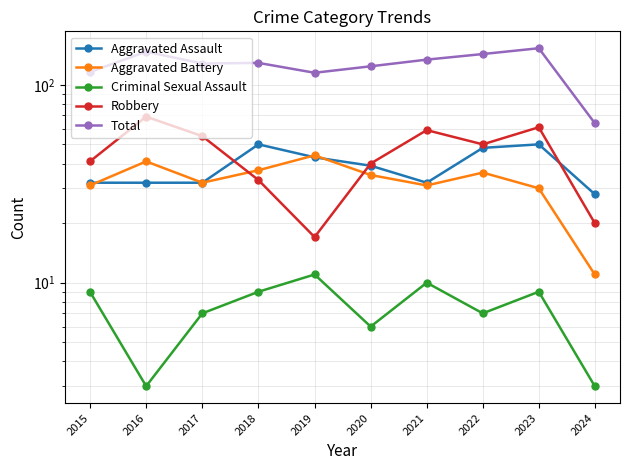

What is the difference between the Aggravated Assault values at 2021 and 2020?

7